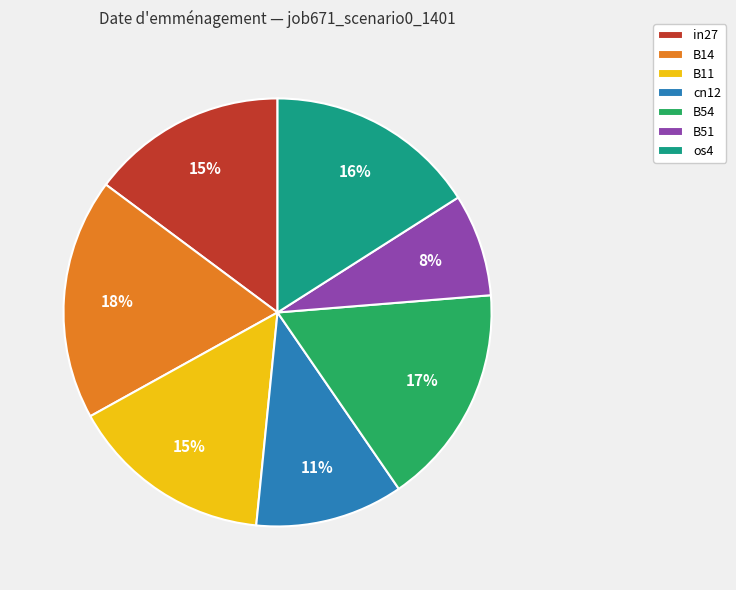

The in27 slice represents 15% of the pie. True or false?

True